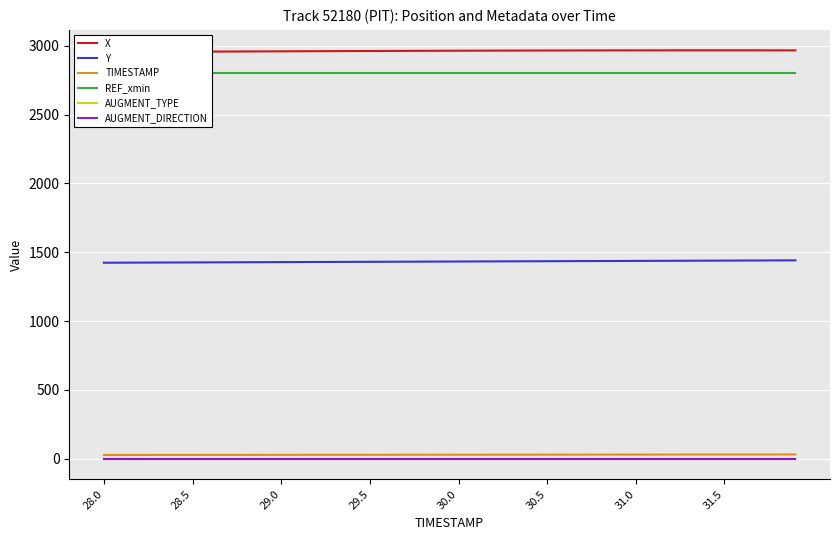

True or false: AUGMENT_TYPE and AUGMENT_DIRECTION intersect in this chart.

False